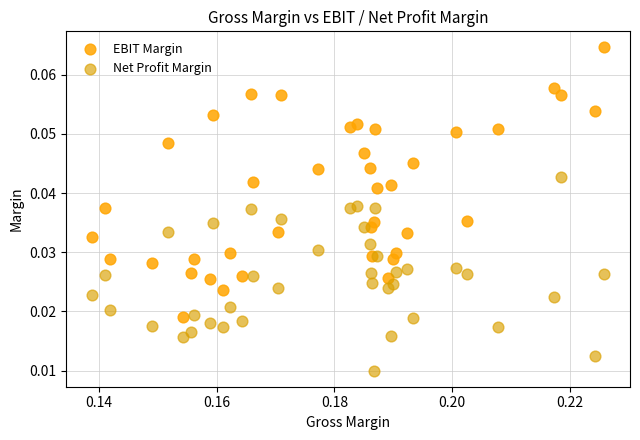

Which series has the largest Y range (max minus min)?

EBIT Margin